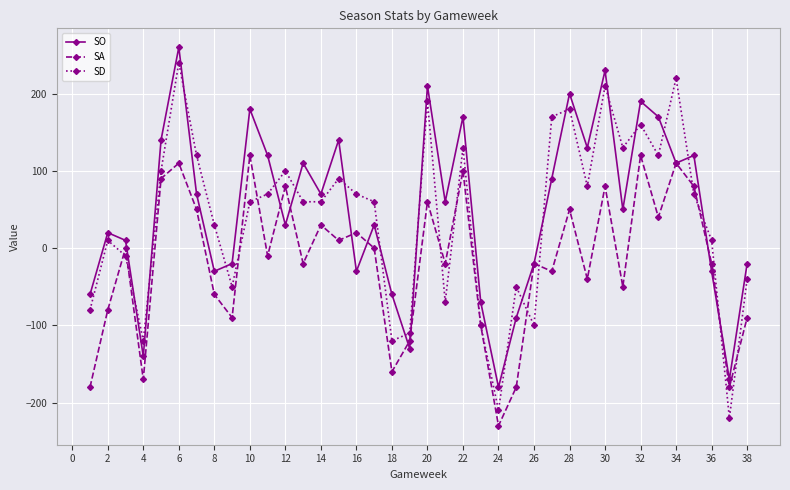

What is the minimum value for SD?

-220